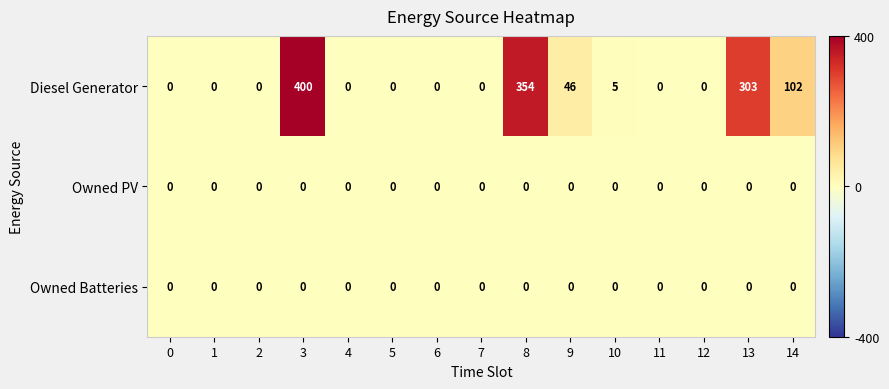

Which series has the largest total across all categories?

Diesel Generator